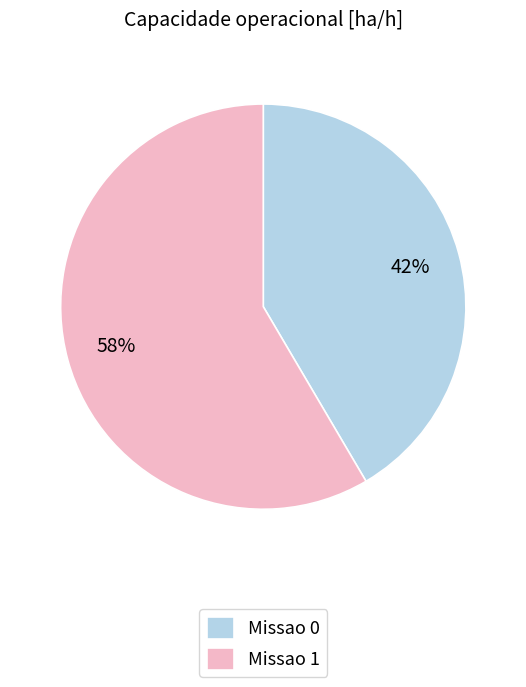

Approximately how many times larger is the value at Missao 0 compared to Missao 1?

0.7